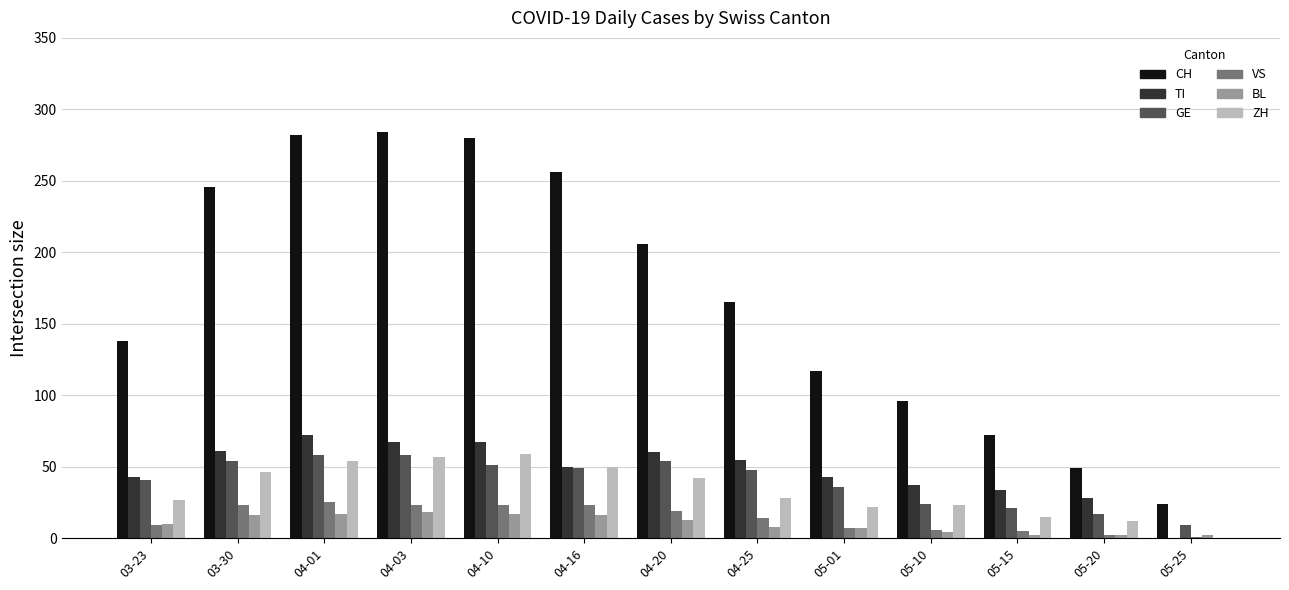

Between 03-23 and 05-25, which series saw the biggest shift?

CH